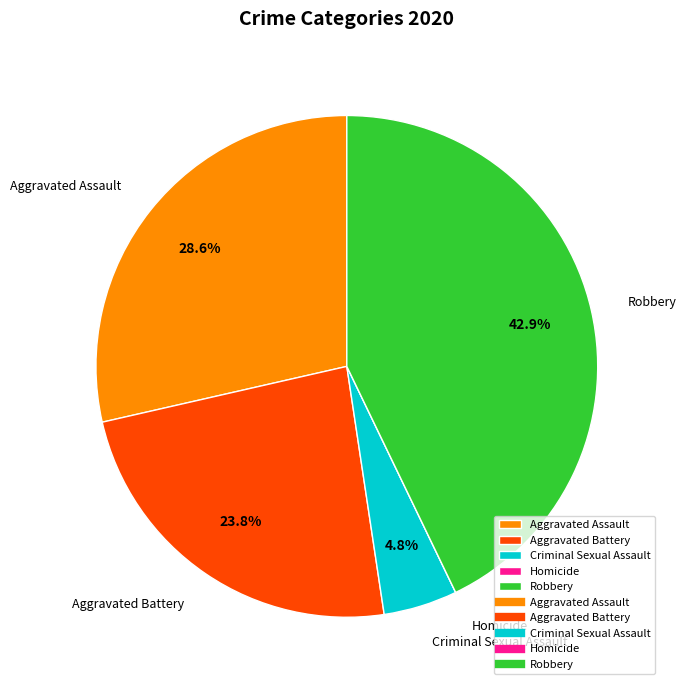

Which category has the biggest portion of the pie?

Robbery